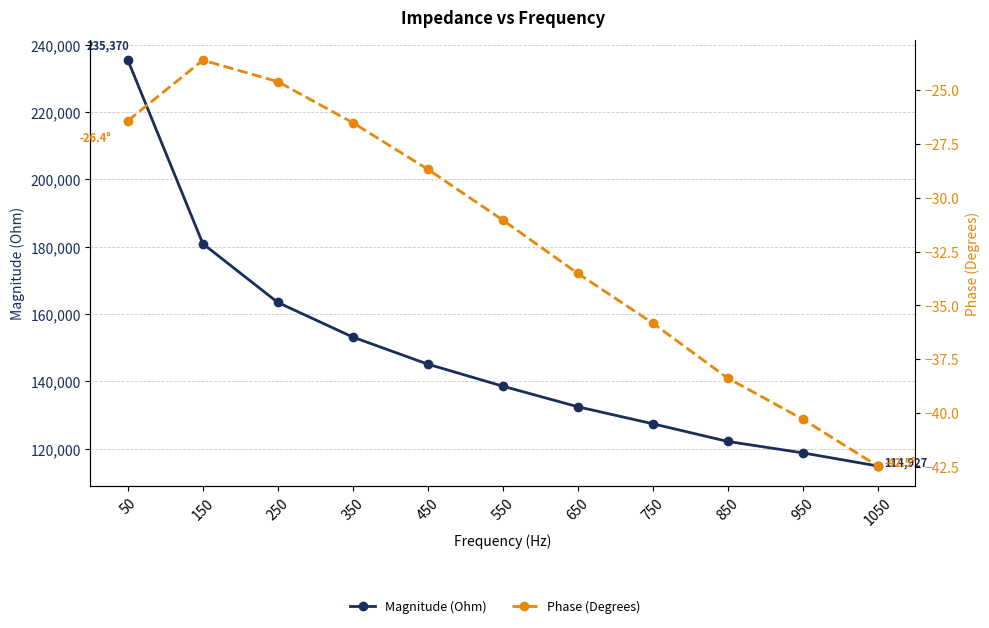

Reading left to right, list all the values displayed in this chart.

Magnitude (Ohm): 235369.8	180892.5	163458.1	153185.8	145148.3	138615.6	132507.9	127457.6	122210.9	118821.1	114927.3
Phase (Degrees): -26.4	-23.6	-24.6	-26.5	-28.7	-31.0	-33.5	-35.8	-38.4	-40.3	-42.5